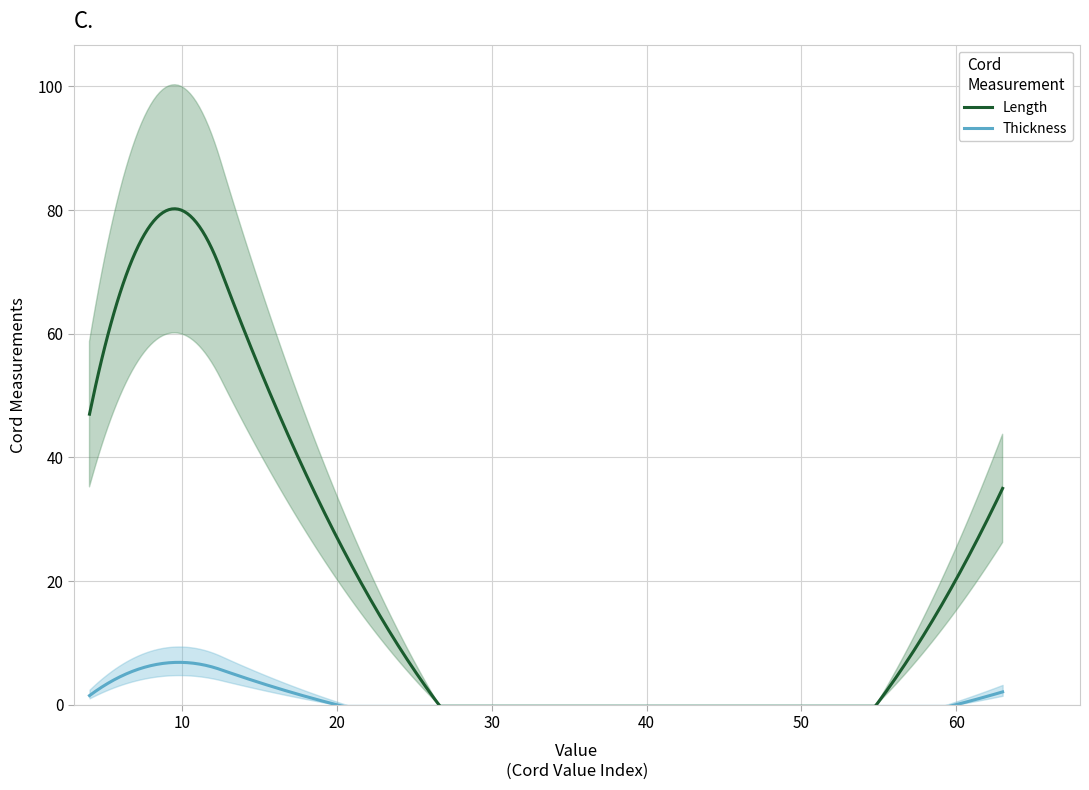

How many lines are shown in the chart?

2